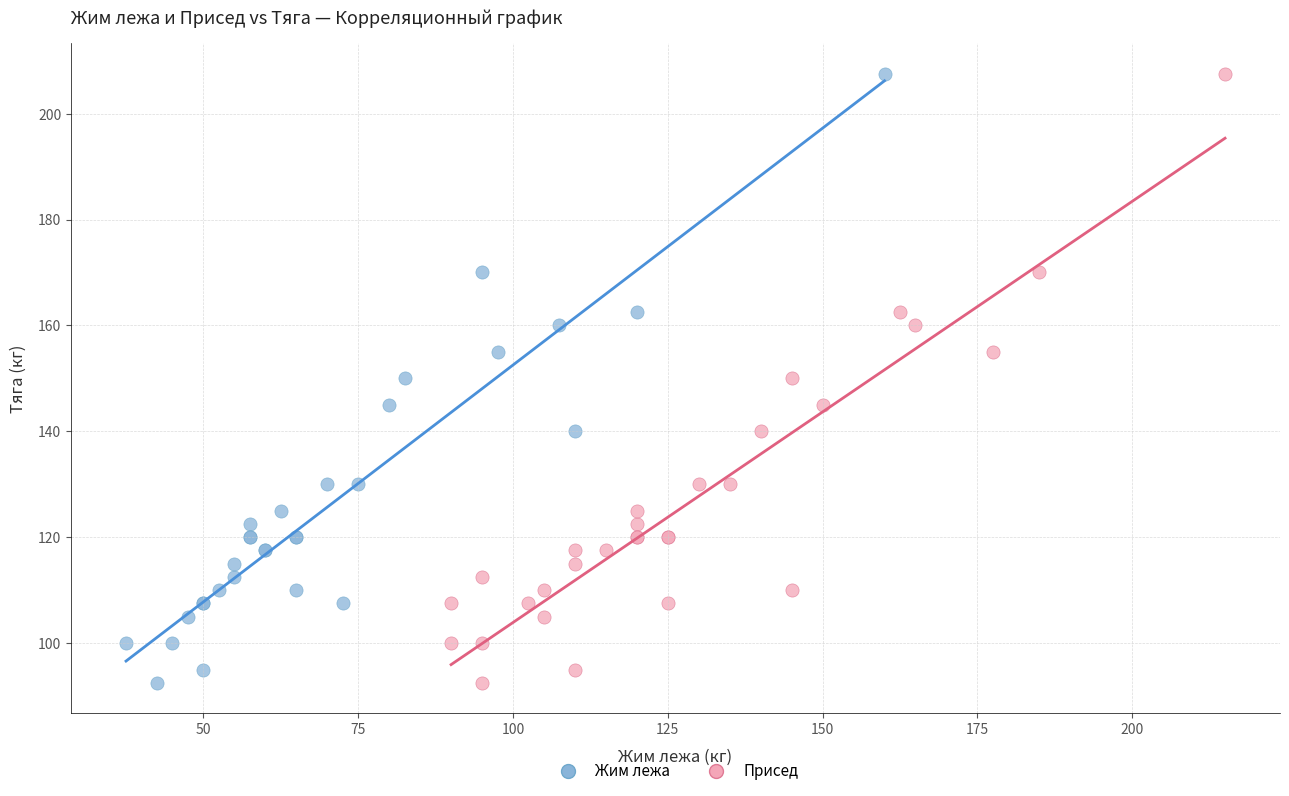

What are all the series names shown in the legend?

Жим лежа, Присед